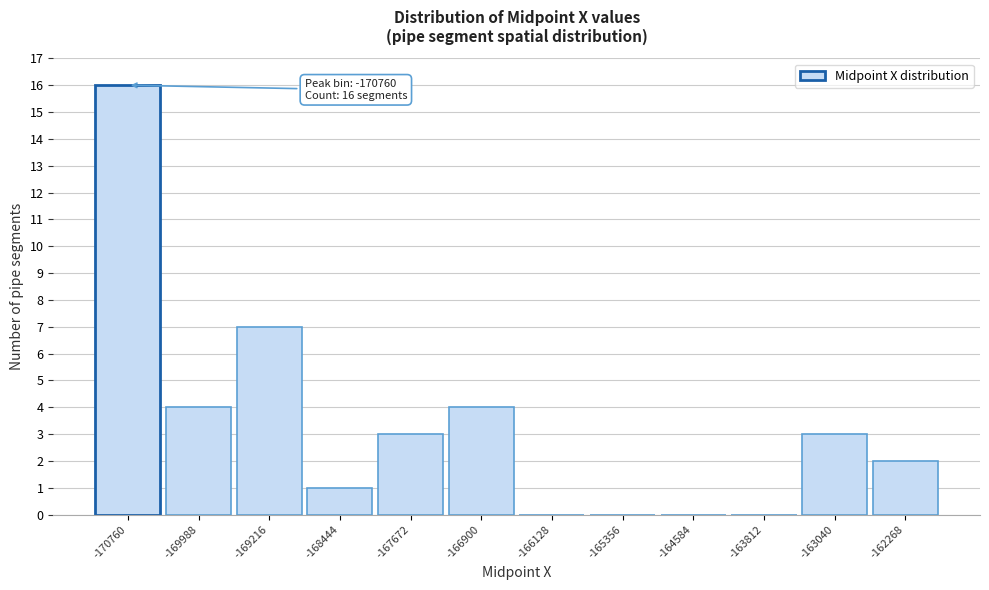

Which range on the x-axis has the tallest bar?

-171100 to -170400